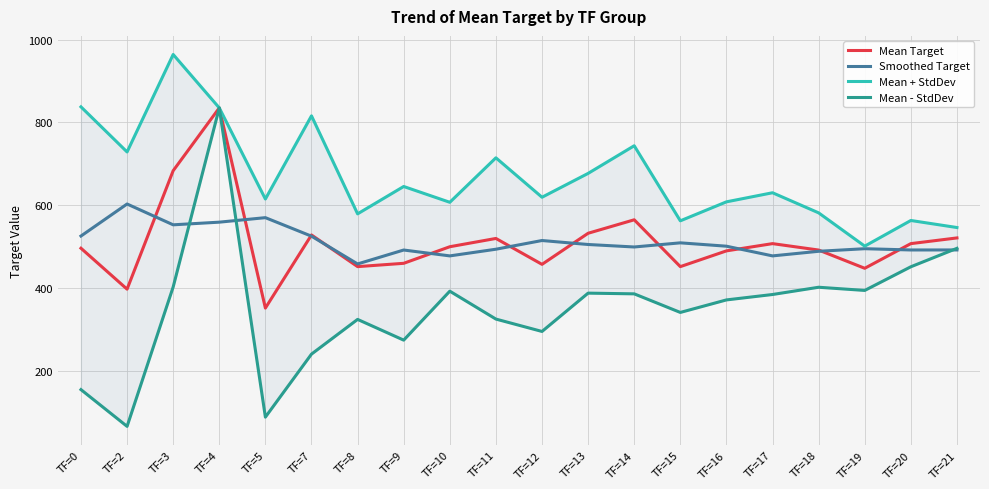

The value of Mean + StdDev at TF=20 is 369.4. True or false?

False